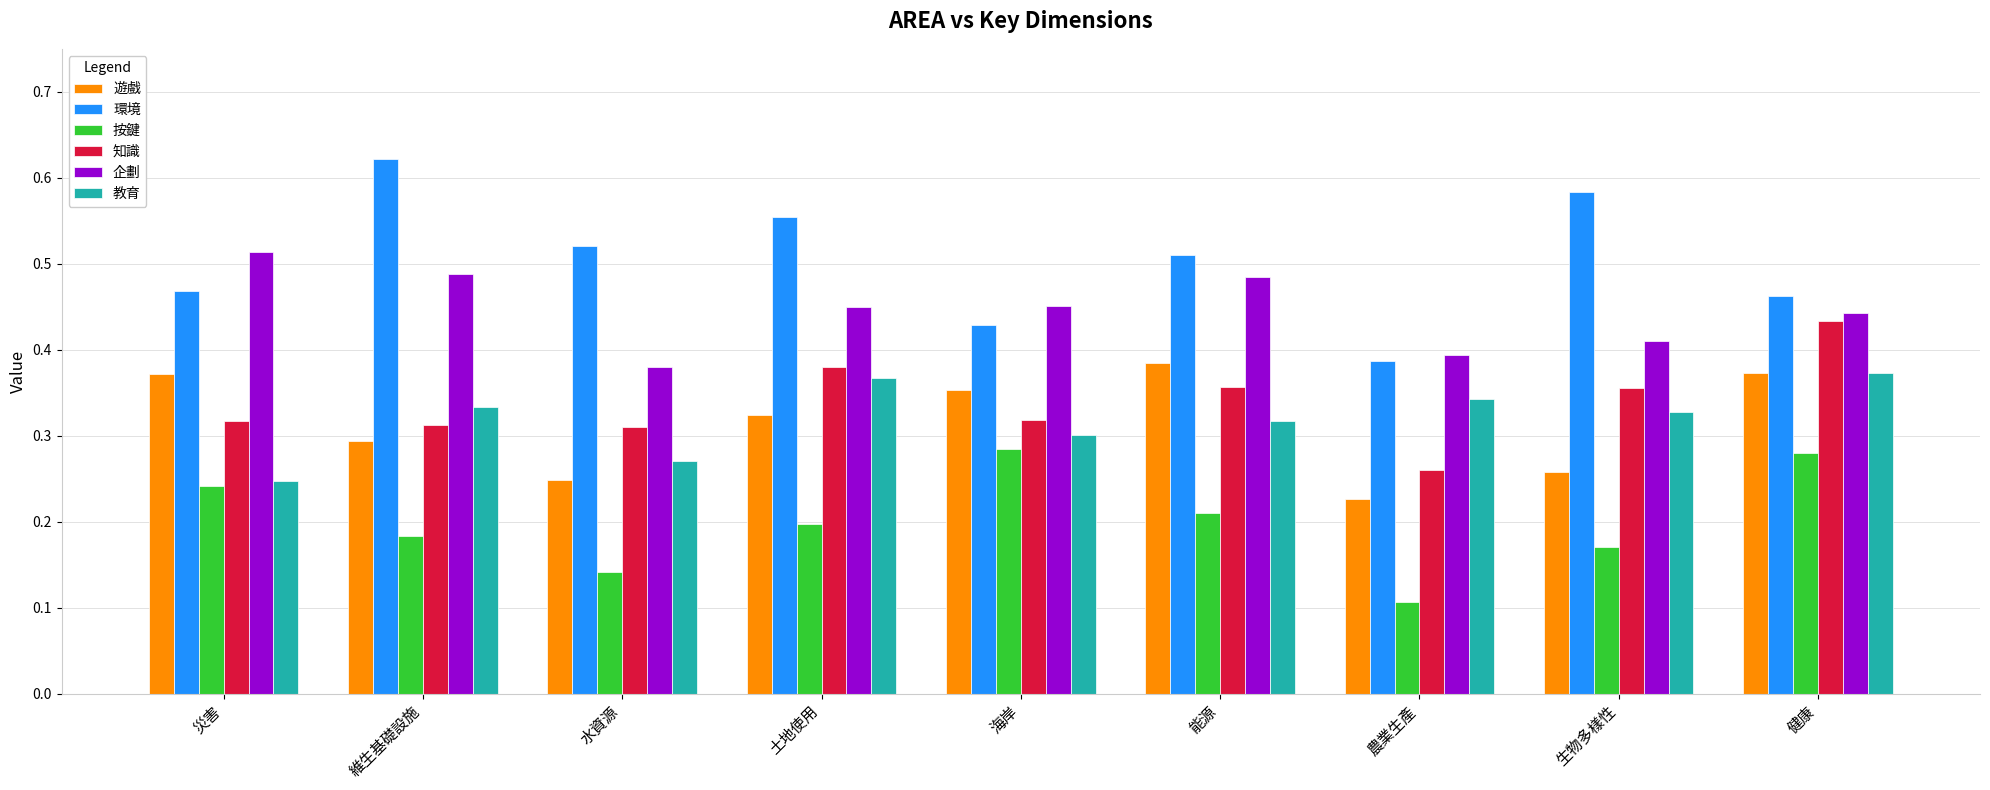

Count the 企劃 values in the range 0 to 1.

9